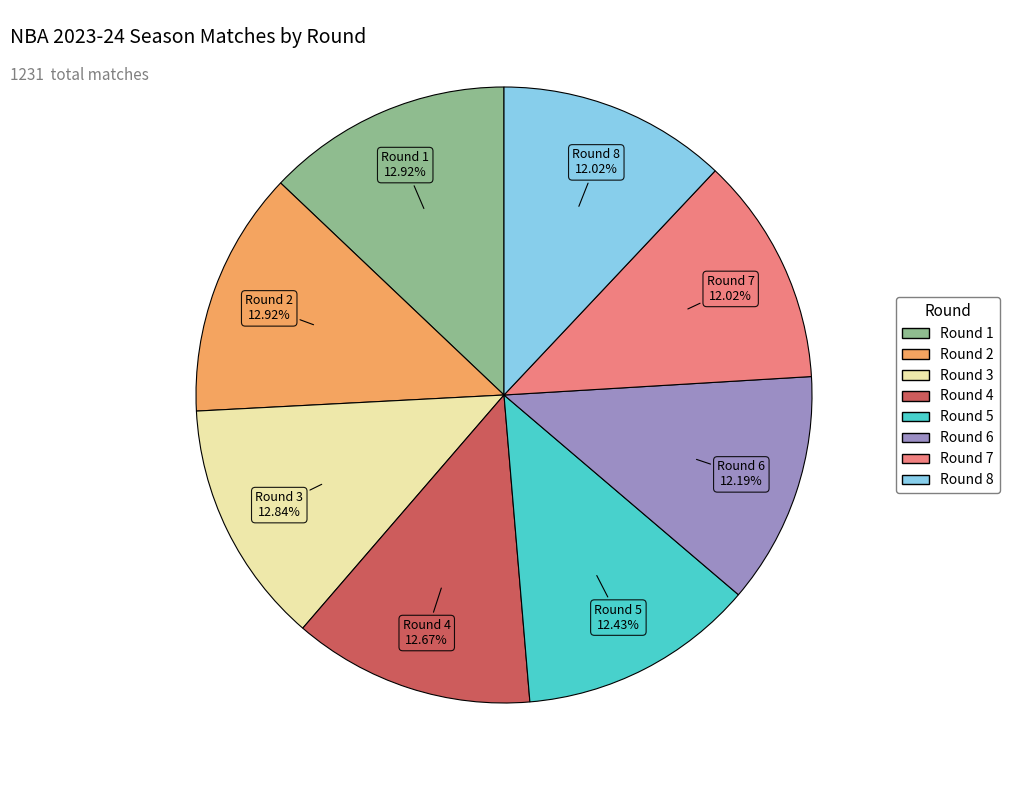

How many slices are in this pie chart?

8